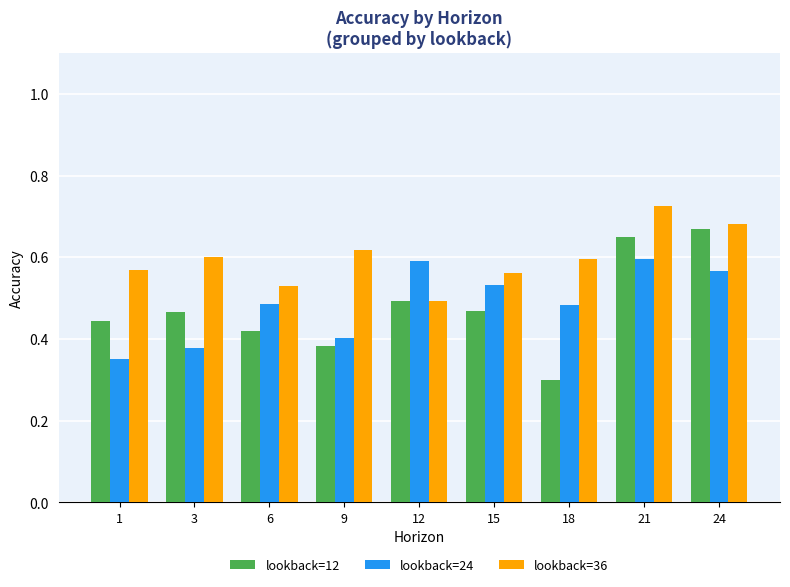

Which series has the widest spread of values?

lookback=12